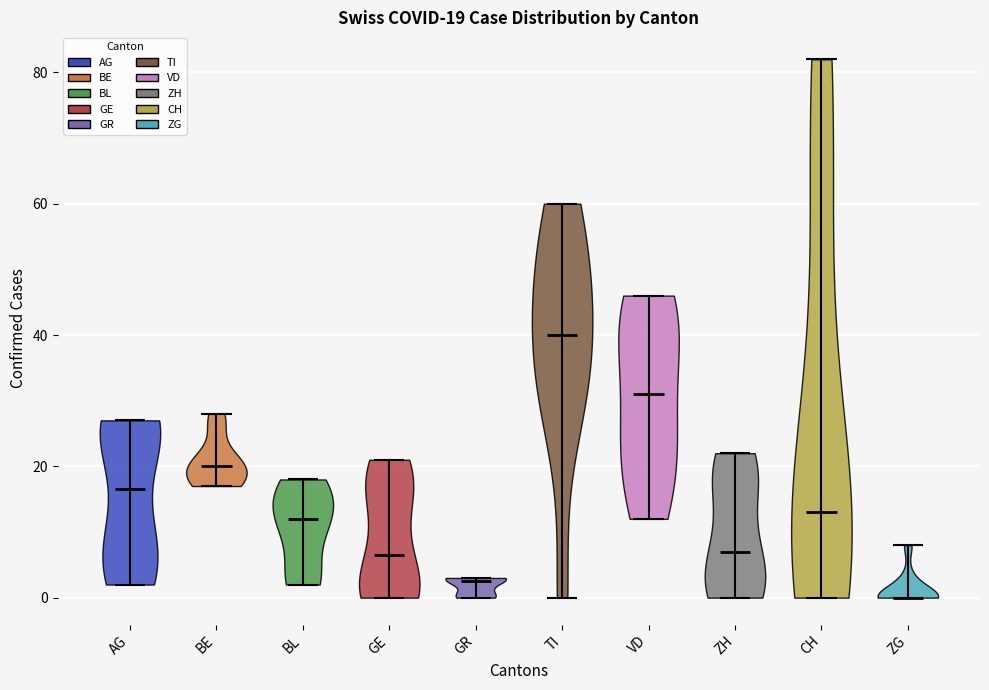

Which violin has the lowest median line?

ZG